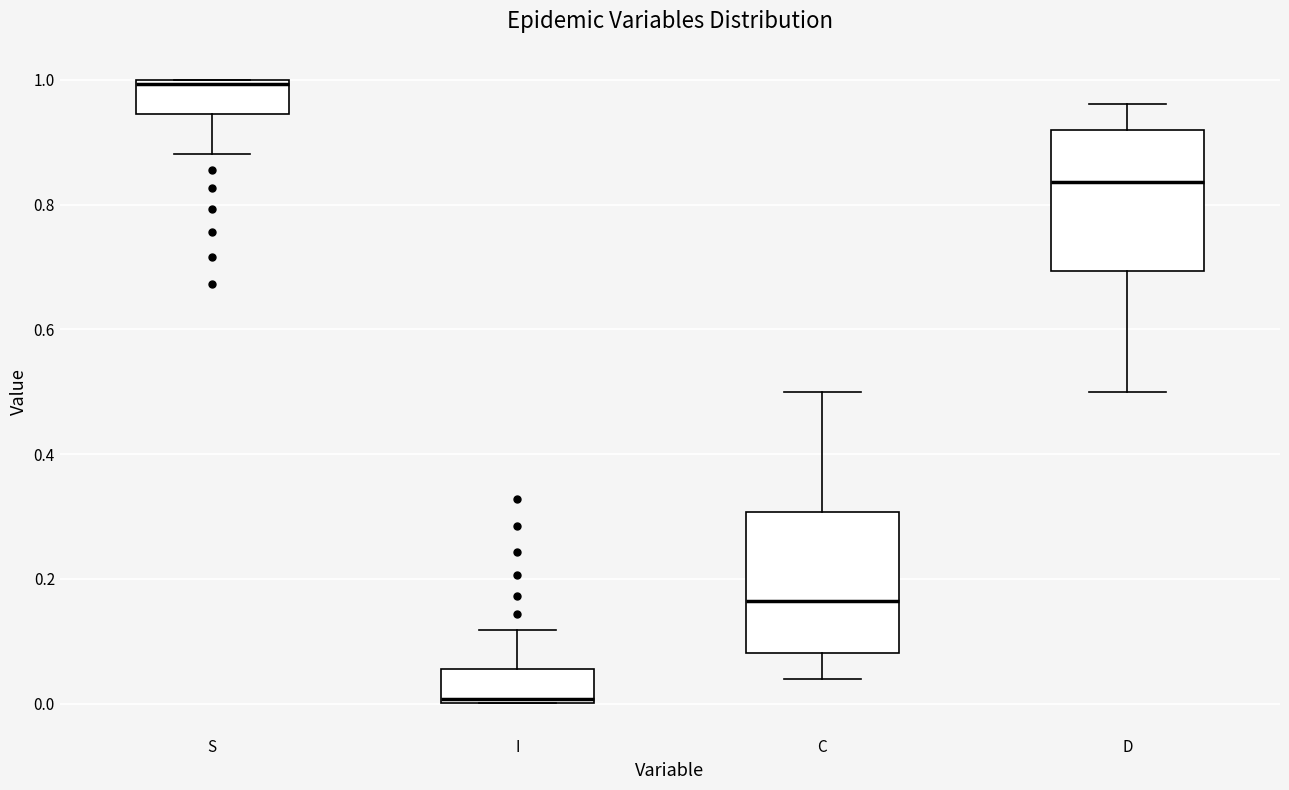

Reading left to right, transcribe this box plot: for each box, give where its median line is, the range the box spans, and where its two whiskers end, as read against the y-axis. The values are not printed on the chart, so give them approximately, as read against the axis.

S: median 1.00, box 0.94 to 1.00, whiskers 0.88 to 1.00
I: median 0.00, box 0.00 to 0.06, whiskers 0.00 to 0.12
C: median 0.16, box 0.08 to 0.30, whiskers 0.04 to 0.50
D: median 0.84, box 0.70 to 0.92, whiskers 0.50 to 0.96